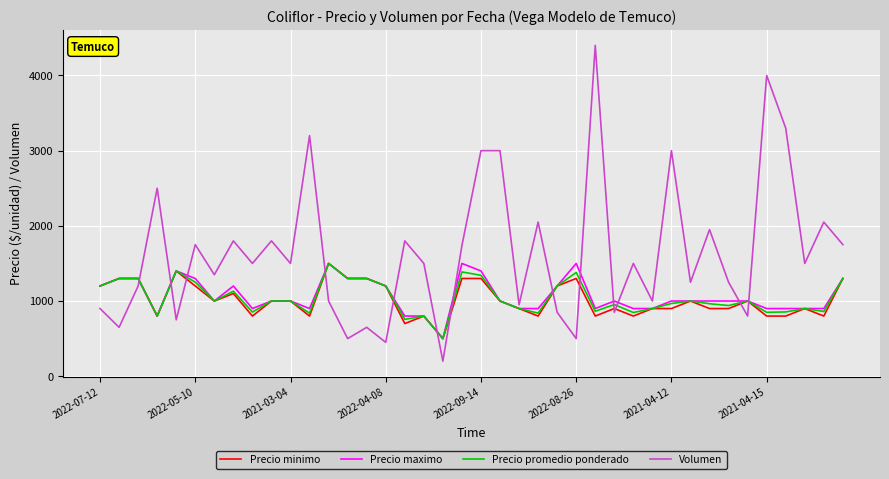

Which series ends up on top after the final intersection of Precio minimo and Volumen?

Volumen